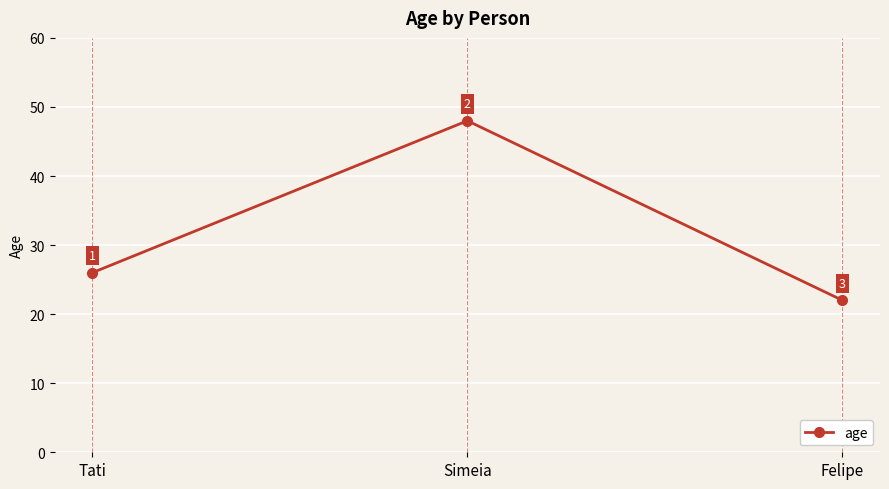

What is the difference between the maximum and minimum values?

26